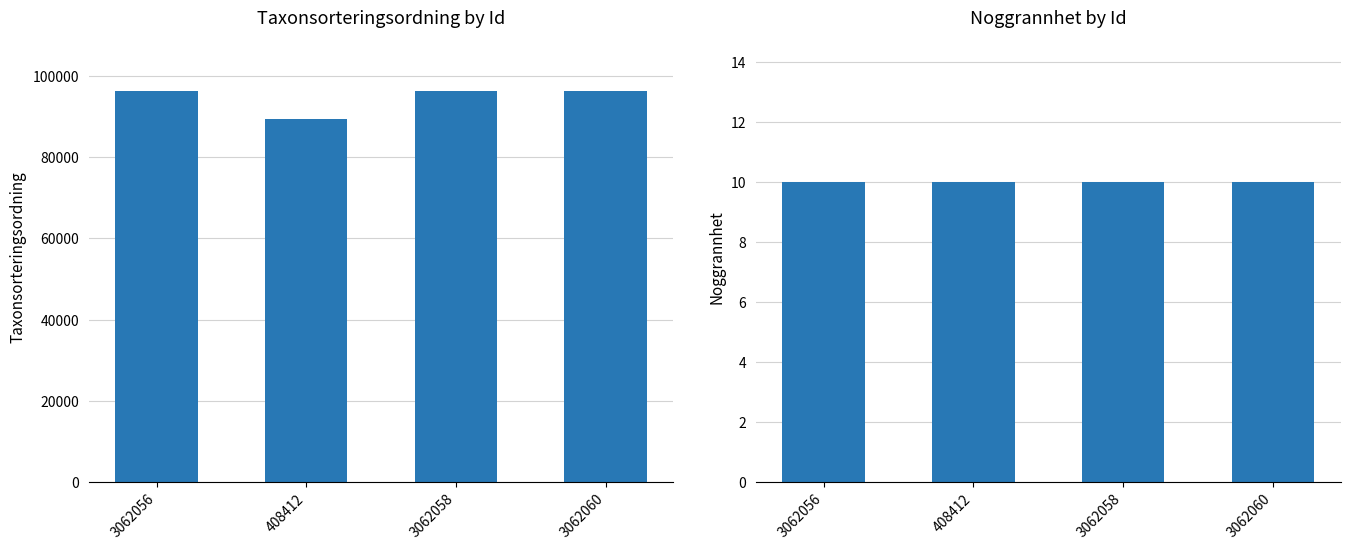

Rank the series by their average value, from highest to lowest.

Taxonsorteringsordning, Noggrannhet